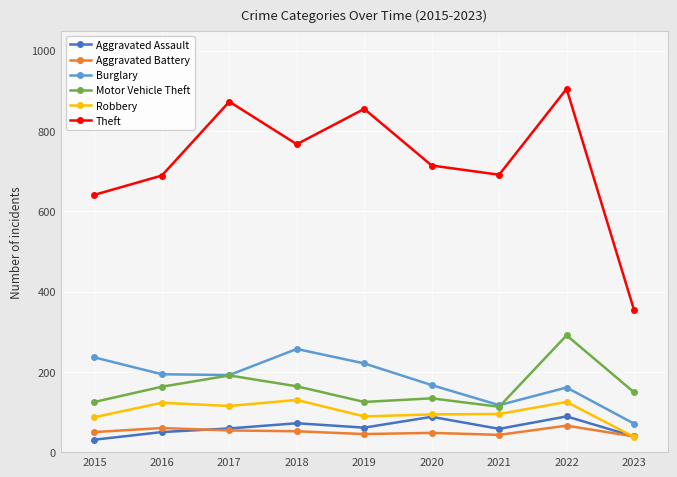

True or false: Robbery has more than 1 points higher than both neighbors.

True